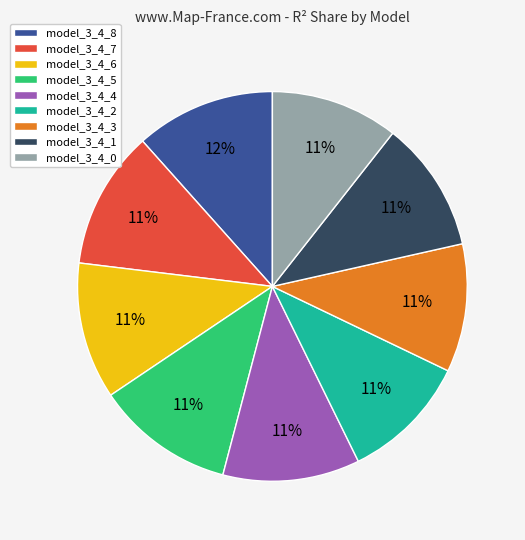

Do model_3_4_2 and model_3_4_4 together represent more than half of the pie?

No